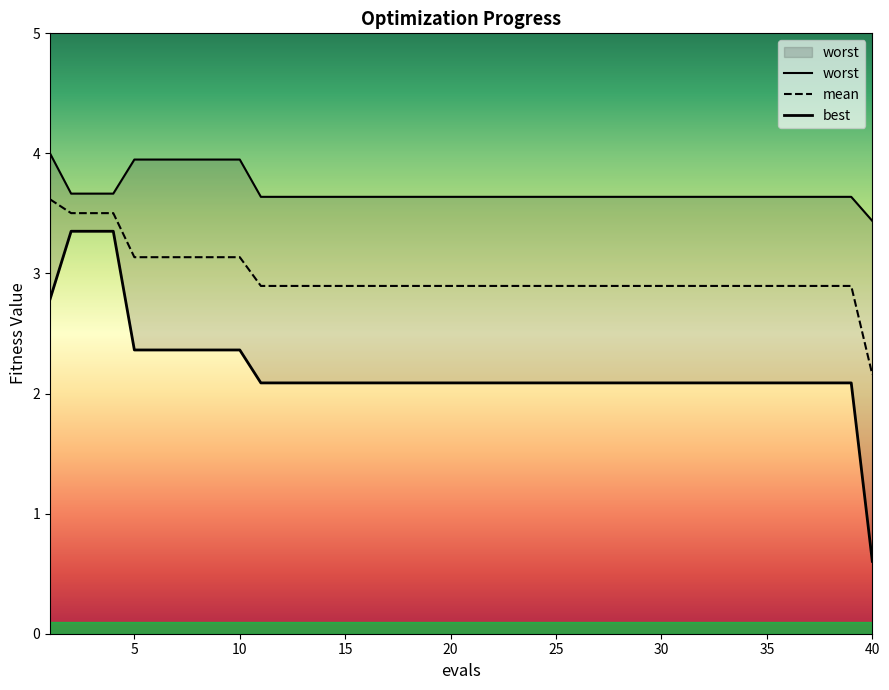

Does the chart display data point markers on the line(s)?

No